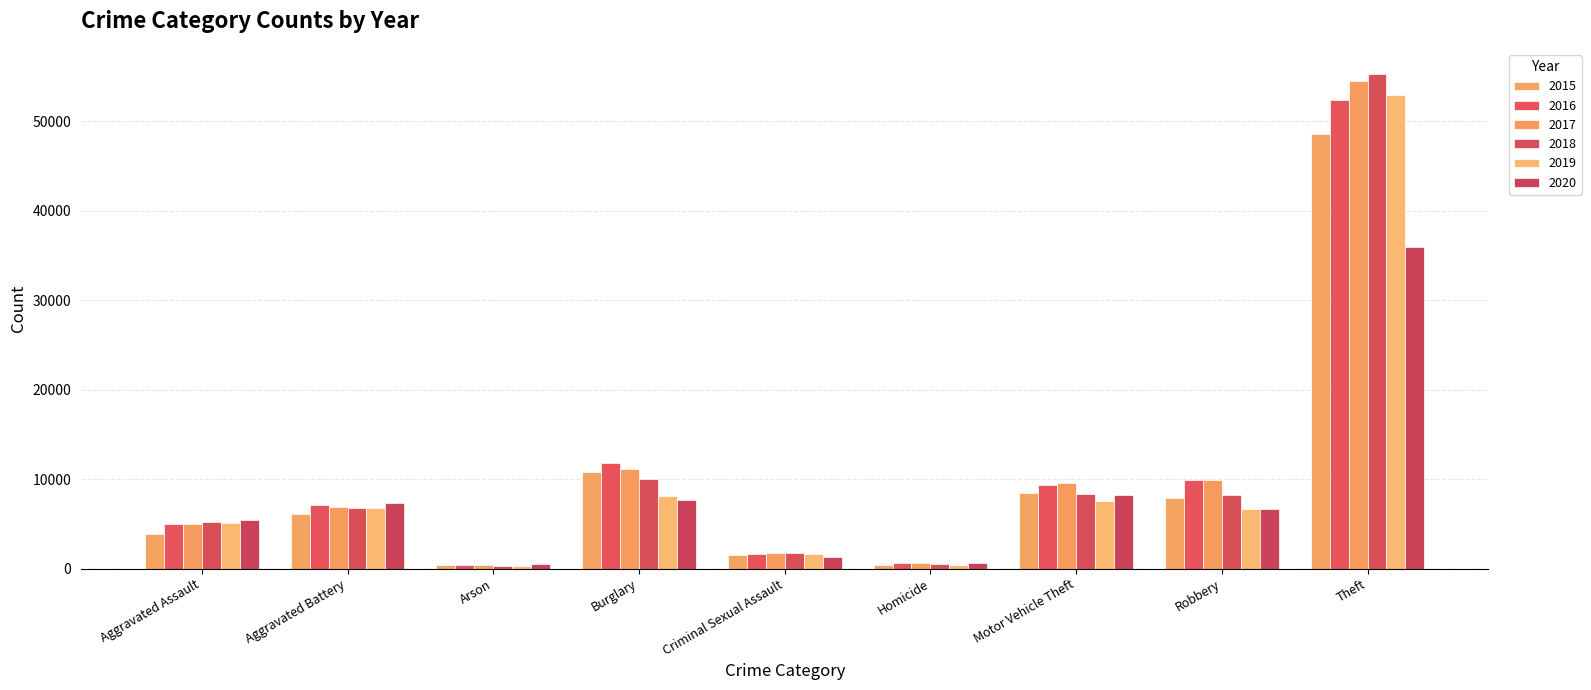

What is the label of the 4th bar from the left?

Burglary